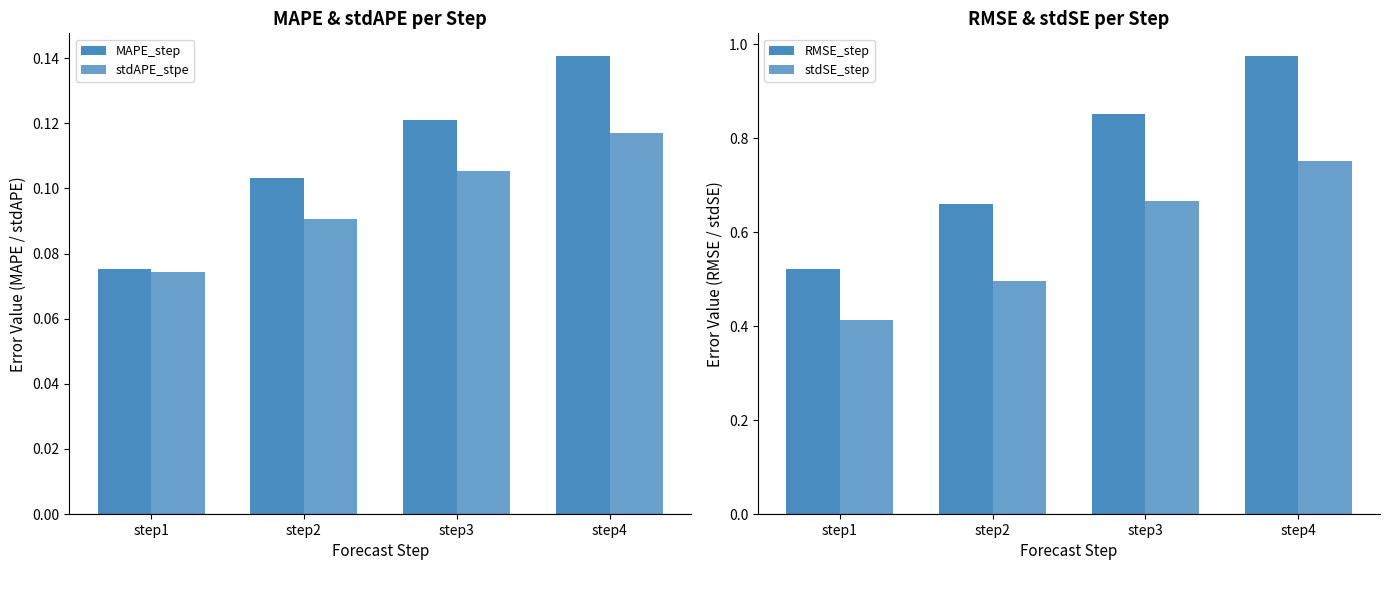

What is the sum of the MAPE_step values at step4 and step3?

0.3